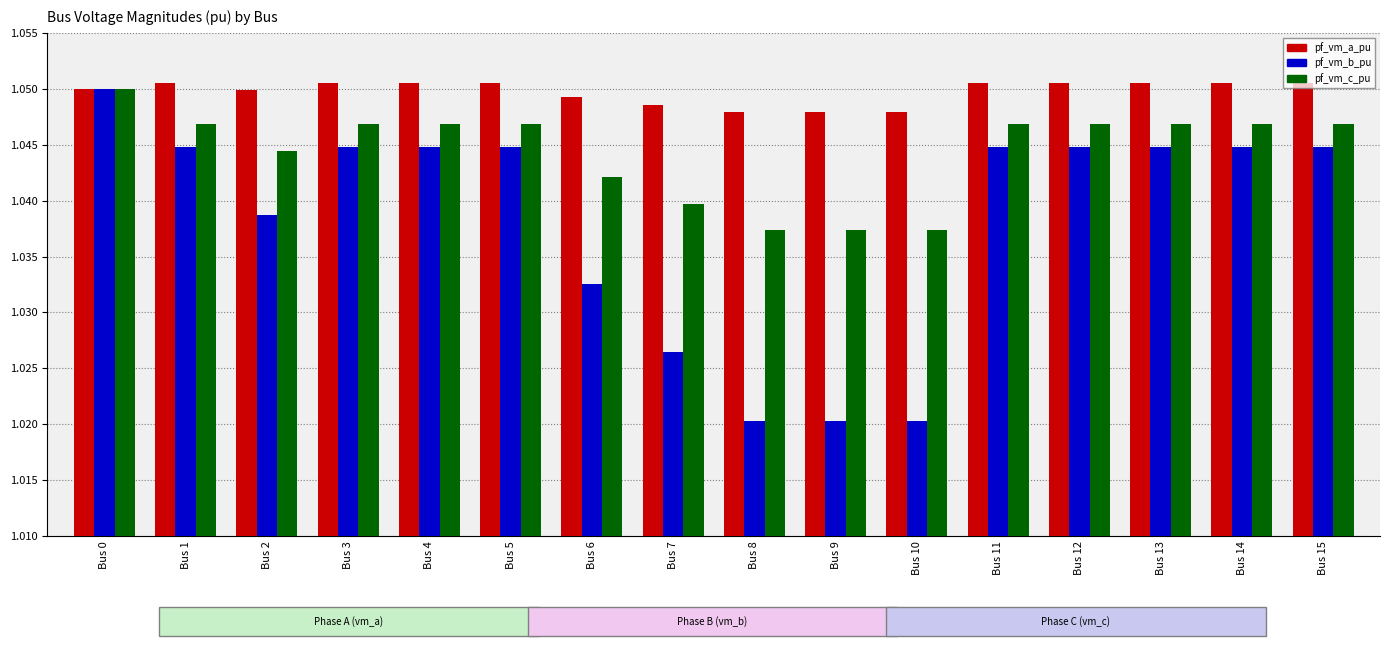

Which series has the largest range (max minus min)?

pf_vm_b_pu